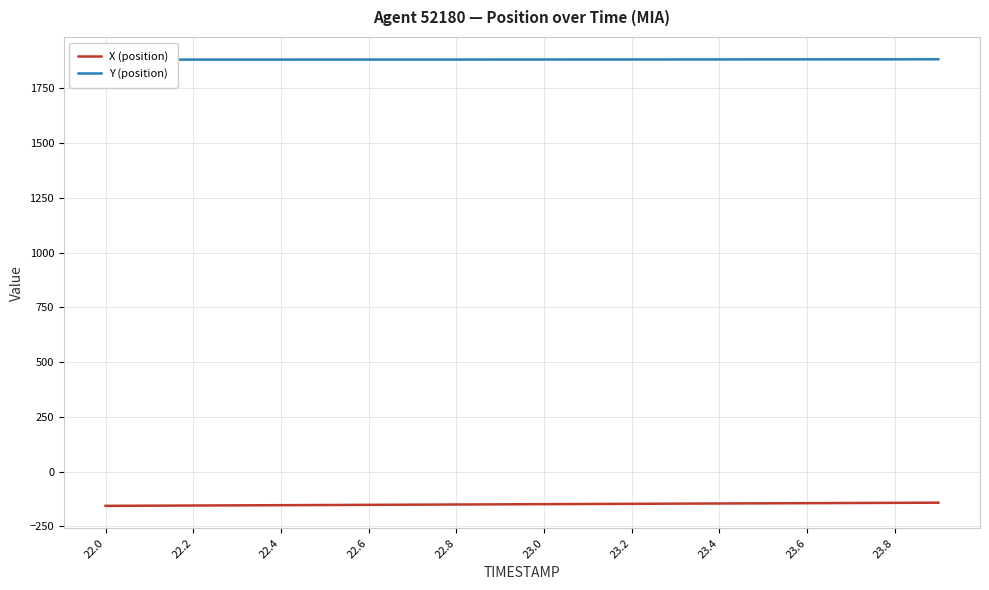

The value of X (position) at 22.0 is -156.0. True or false?

True